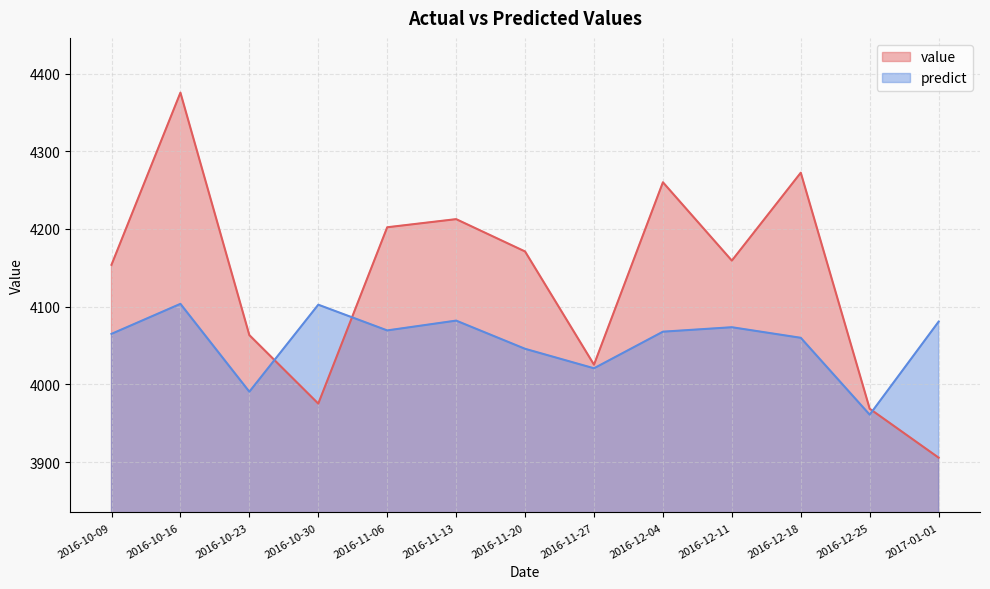

How many interior local peaks does the value series have?

4